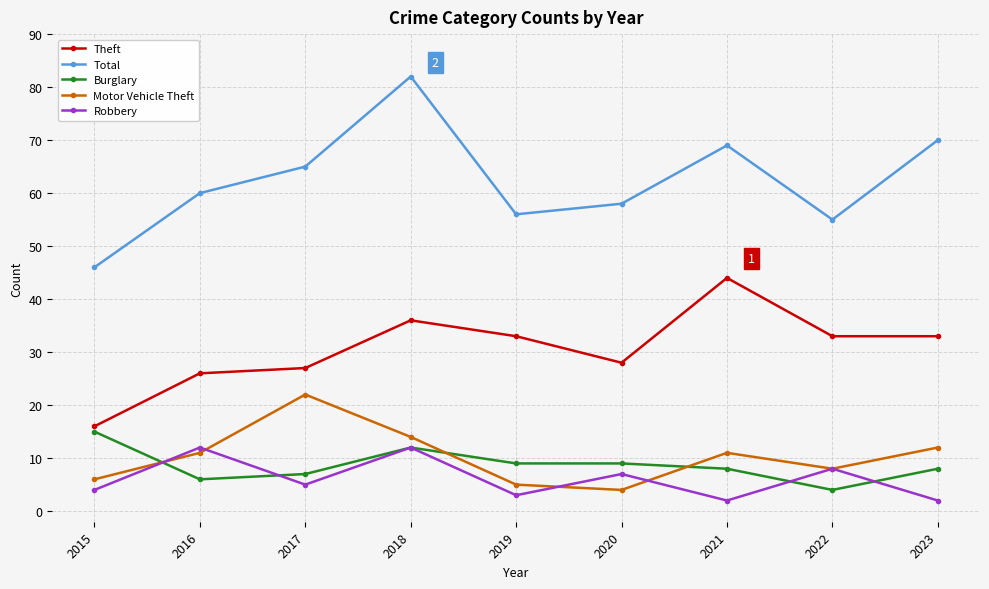

What is the sum of the Robbery values at 2022 and 2020?

15